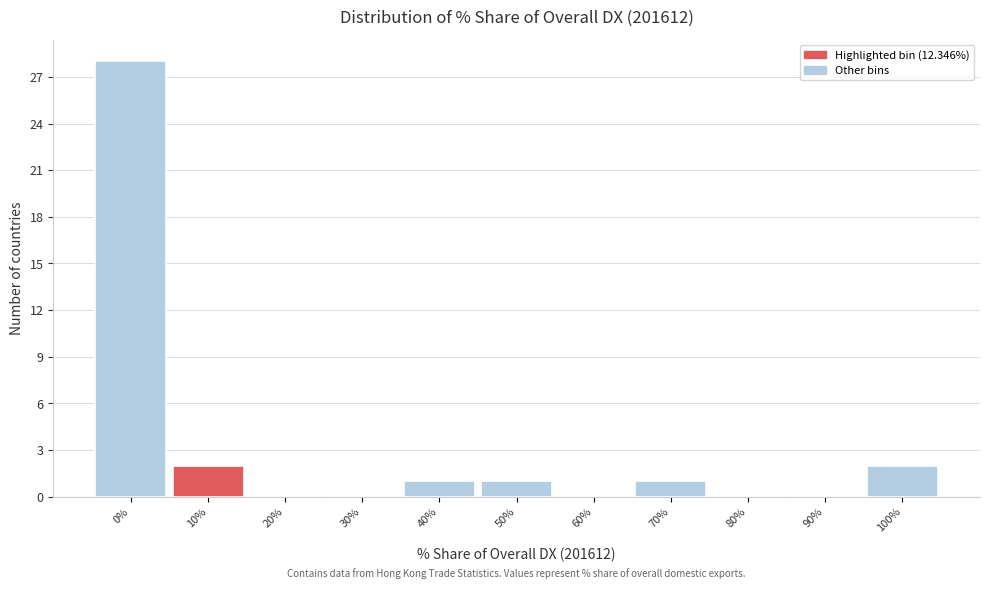

Reading left to right, extract all data points from this chart.

0%=28	10%=2	20%=0	30%=0	40%=1	50%=1	60%=0	70%=1	80%=0	90%=0	100%=2